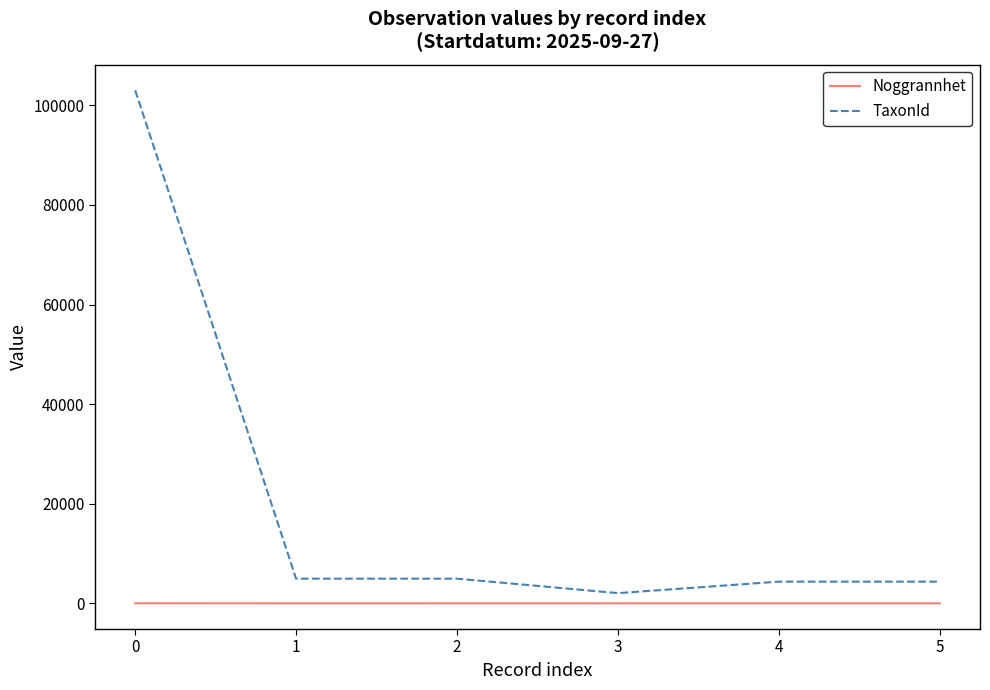

Rank the series at 1 from highest to lowest value.

TaxonId, Noggrannhet